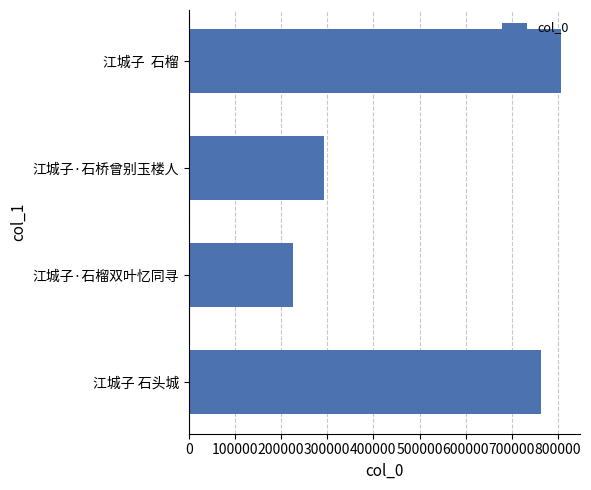

What is the difference between the maximum and minimum values?

582186